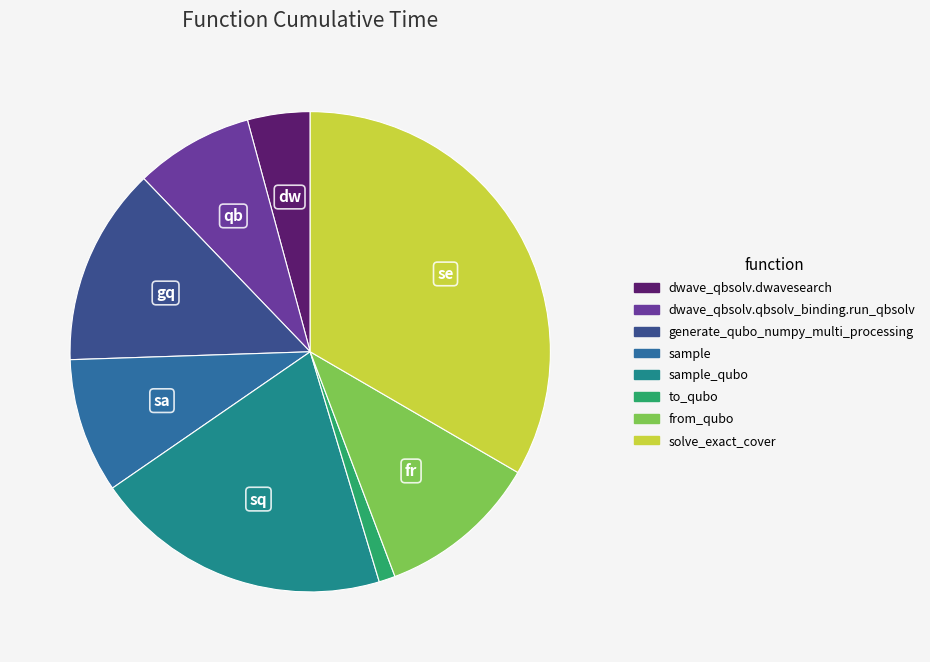

Does any single category account for the majority?

No